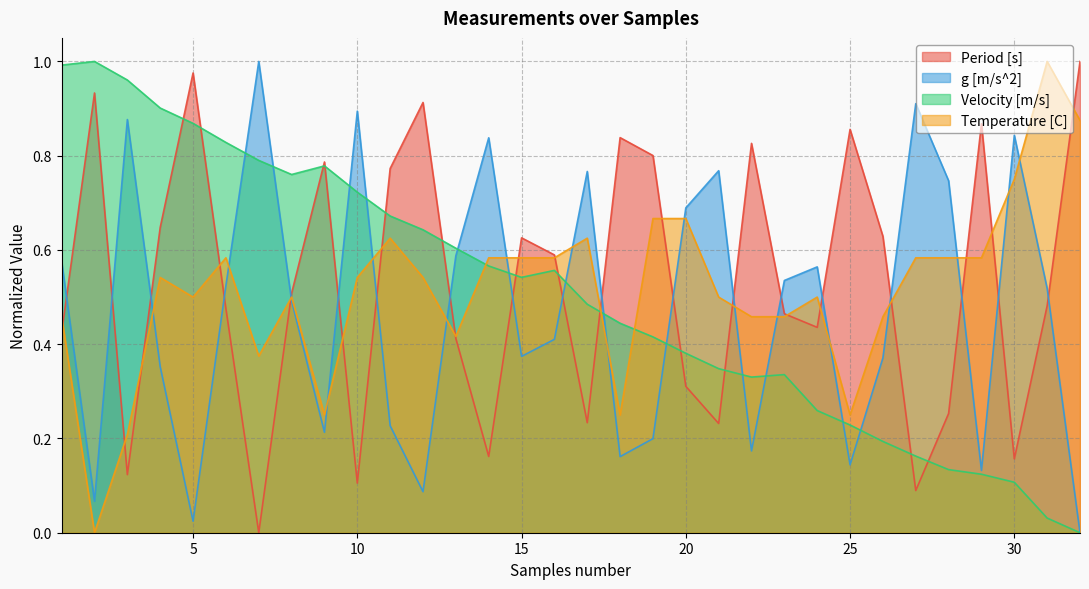

Is it true that Velocity [m/s] equals 0.6 at 14?

True